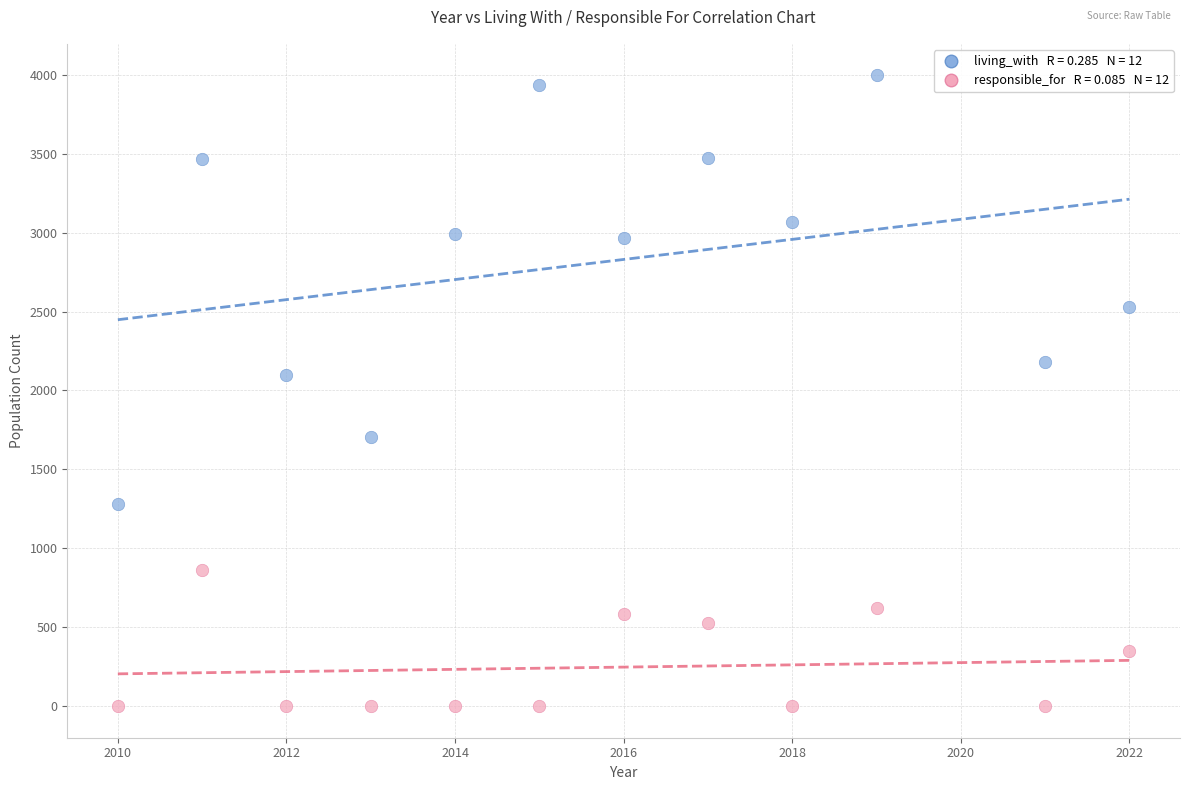

Across all data points, what is the range of Y values (max minus min)?

3996.0